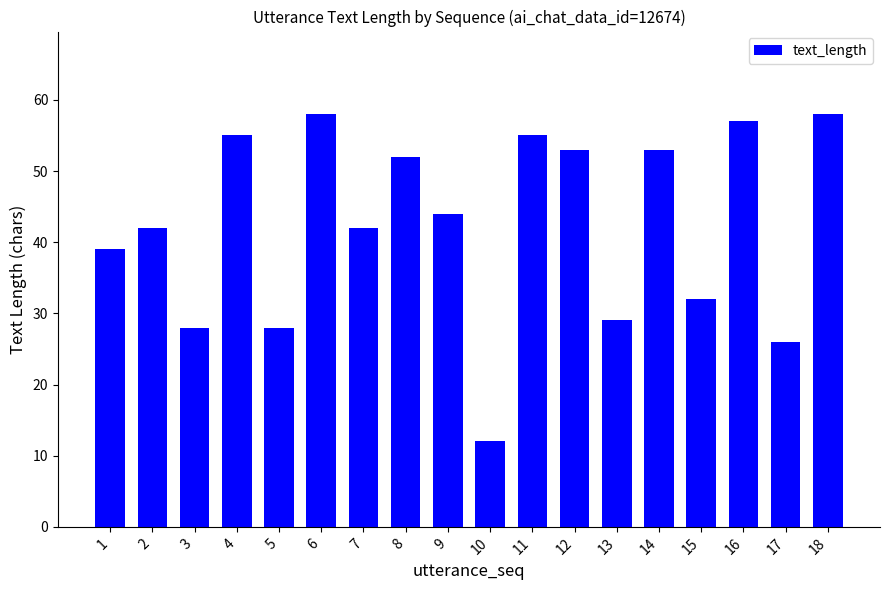

What is the greatest value displayed?

58